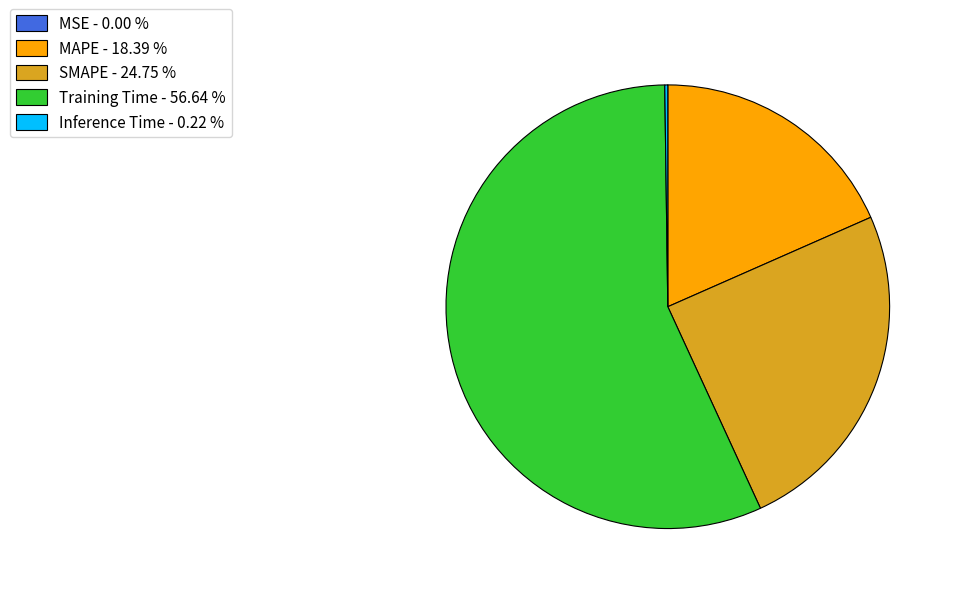

Combined, do MAPE - 18.39 % and SMAPE - 24.75 % account for over 50%?

No